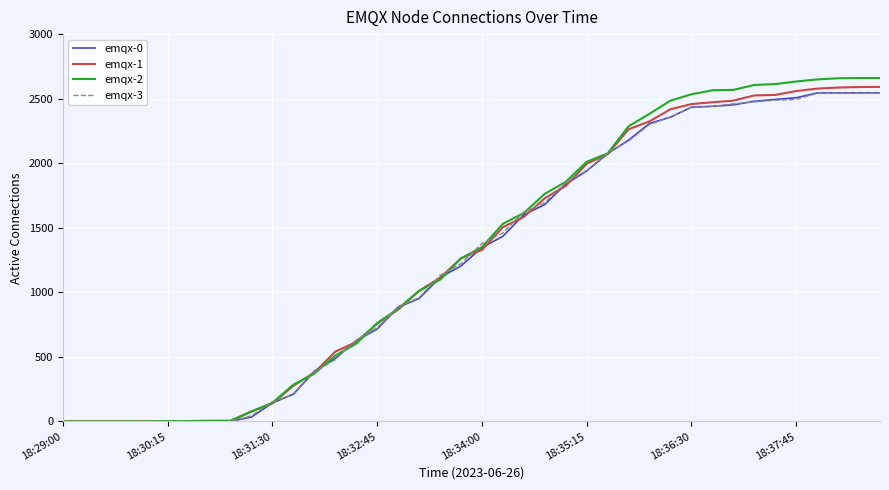

What is the greatest value displayed?

2660